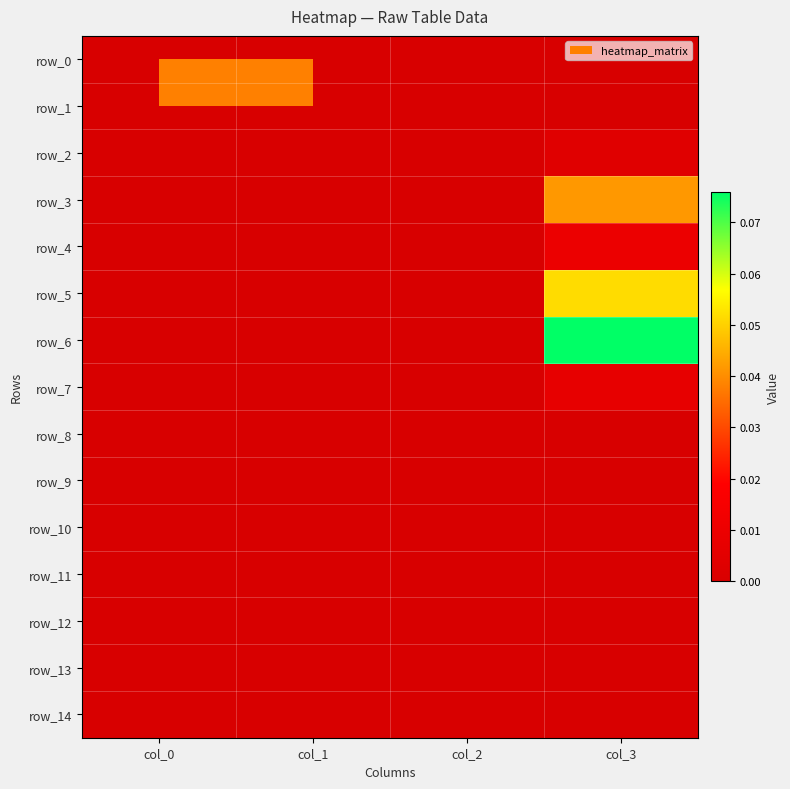

The value of row_4 at col_3 is 0.0. True or false?

True